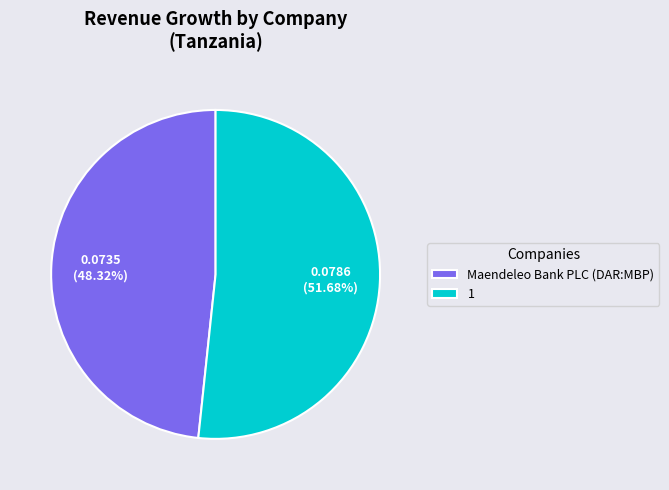

Between Maendeleo Bank PLC (DAR:MBP) and 1, which is larger?

1